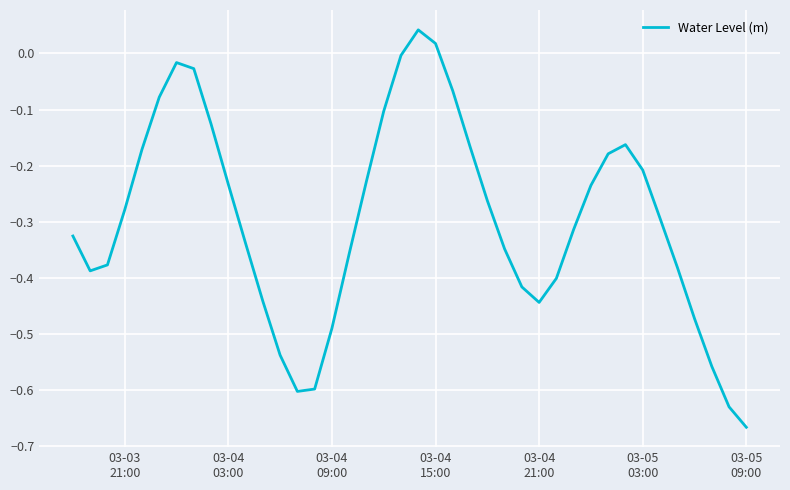

What is the difference between the maximum and minimum values?

0.7